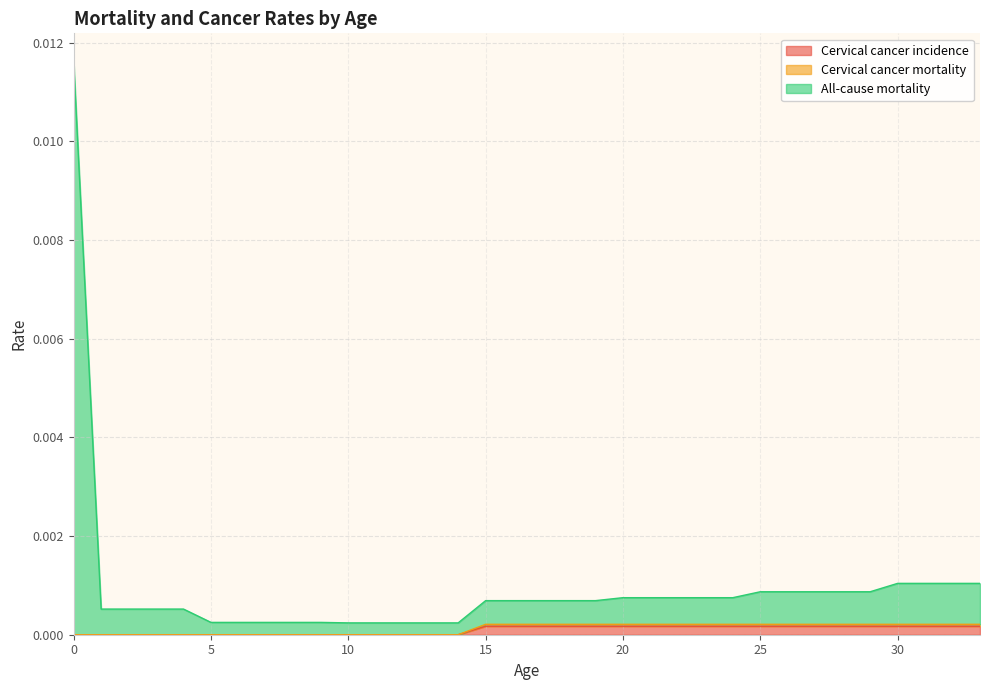

Which series has the largest total across all categories?

All-cause mortality